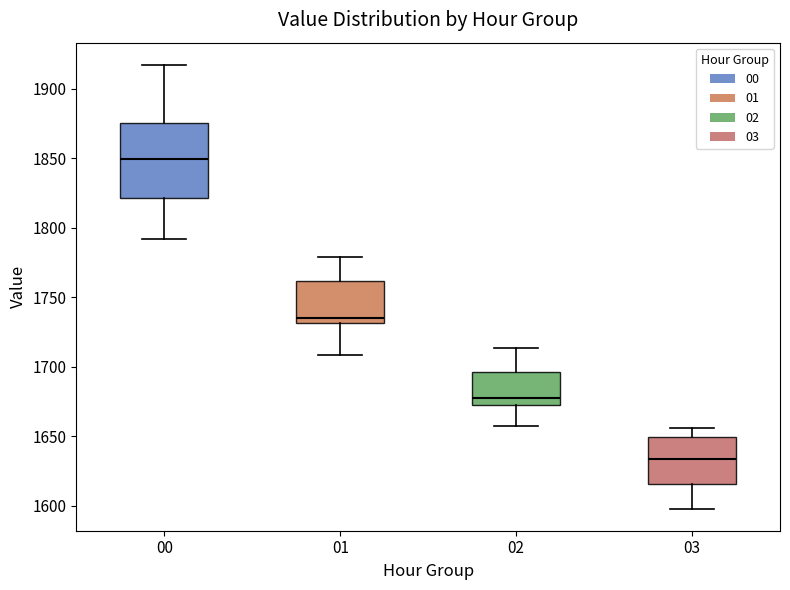

Reading left to right, transcribe this box plot: for each box, give where its median line is, the range the box spans, and where its two whiskers end, as read against the y-axis. The values are not printed on the chart, so give them approximately, as read against the axis.

00: median 1850, box 1820 to 1875, whiskers 1790 to 1915
01: median 1735, box 1730 to 1760, whiskers 1710 to 1780
02: median 1680, box 1670 to 1695, whiskers 1655 to 1715
03: median 1635, box 1615 to 1650, whiskers 1600 to 1655